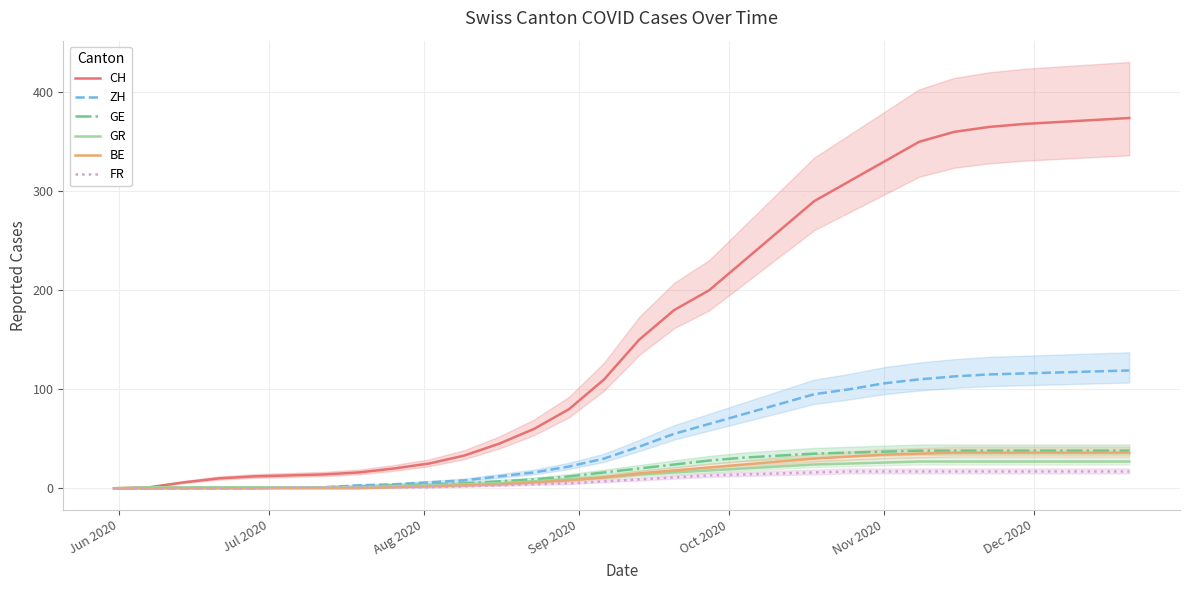

What is the difference between the second highest and second lowest values in the ZH series?

118